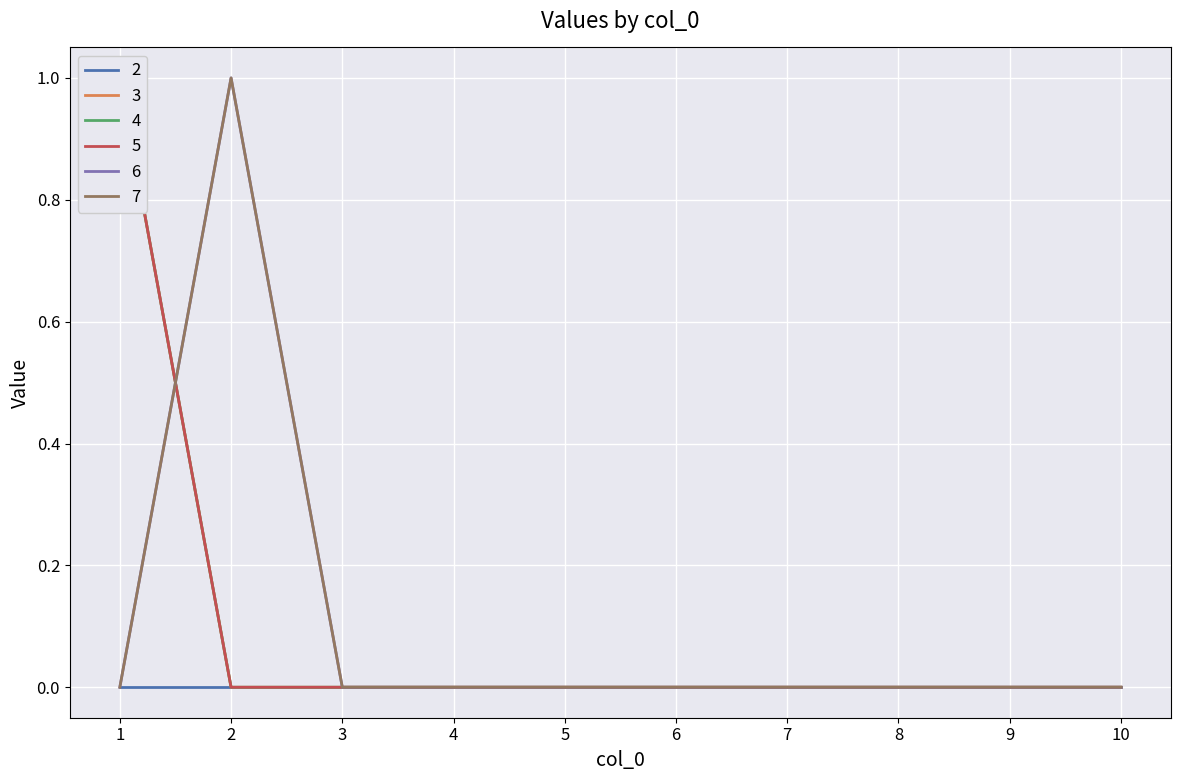

Which series has the largest total across all categories?

3